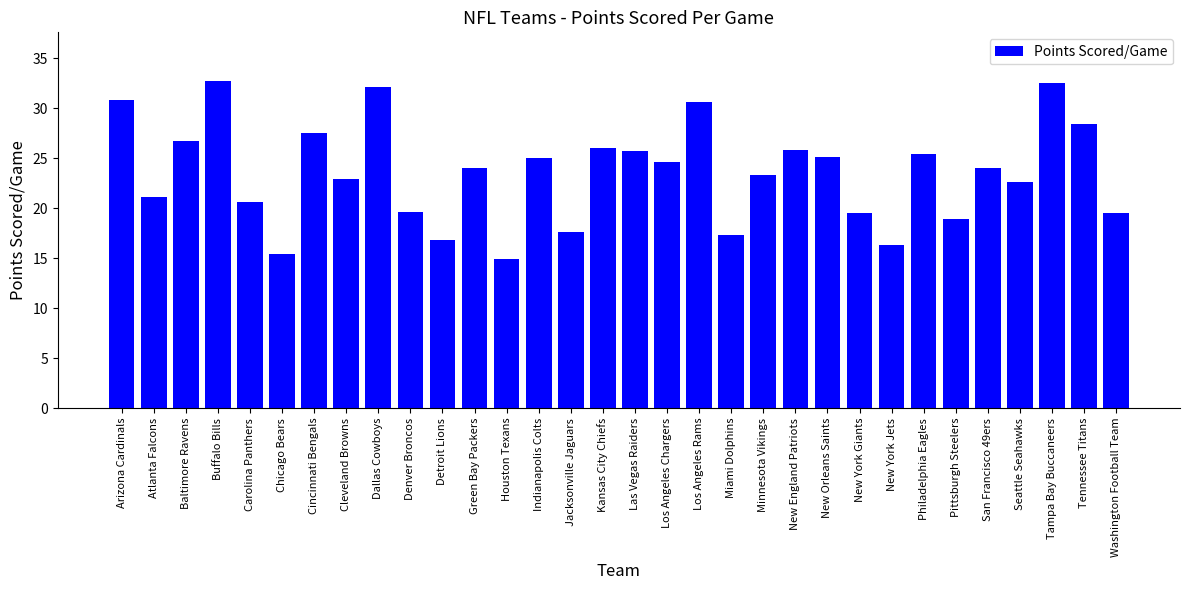

What is the label of the 2nd bar from the right?

Tennessee Titans